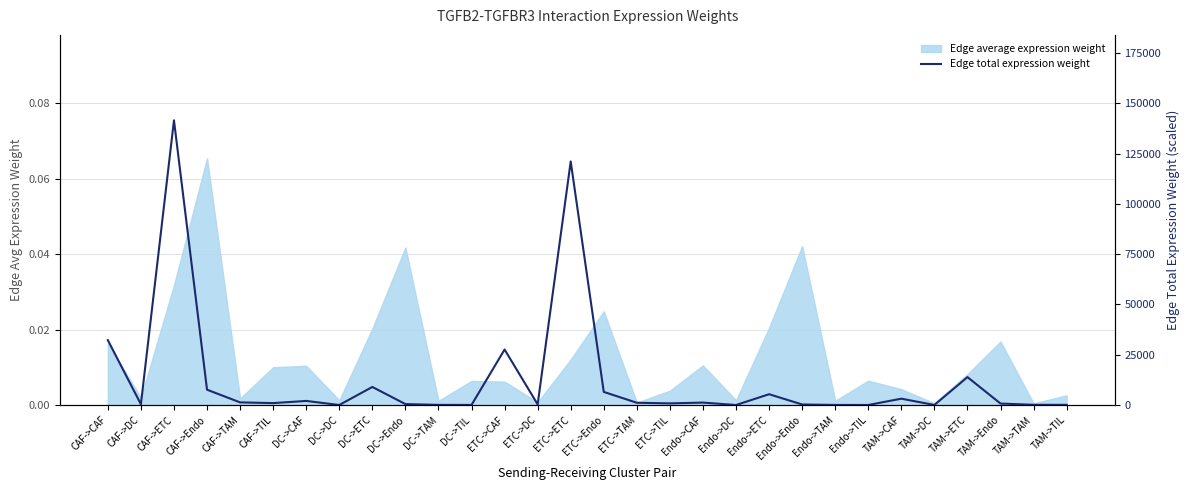

Reading left to right, list all the values displayed in this chart.

32258.4	390.6	141541.7	7635.6	1328.0	973.4	2050.7	24.8	8998.1	485.4	84.4	61.9	27596.2	334.1	121085.3	6532.0	1136.1	832.7	1227.5	14.9	5386.0	290.6	50.5	37.0	3166.0	38.3	13891.6	749.4	130.3	95.5